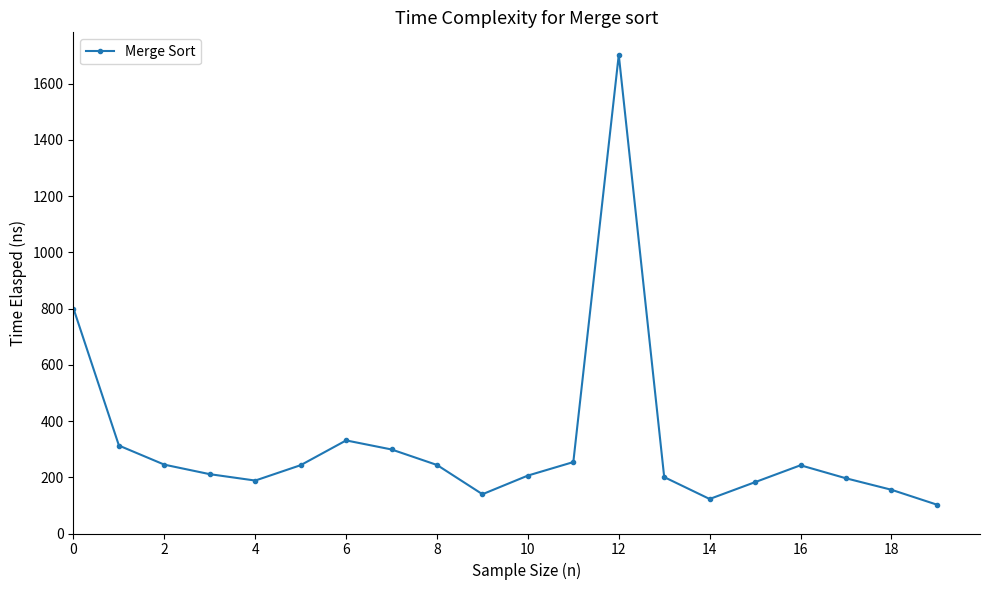

What is the value of the 3rd point from the left?

244.8